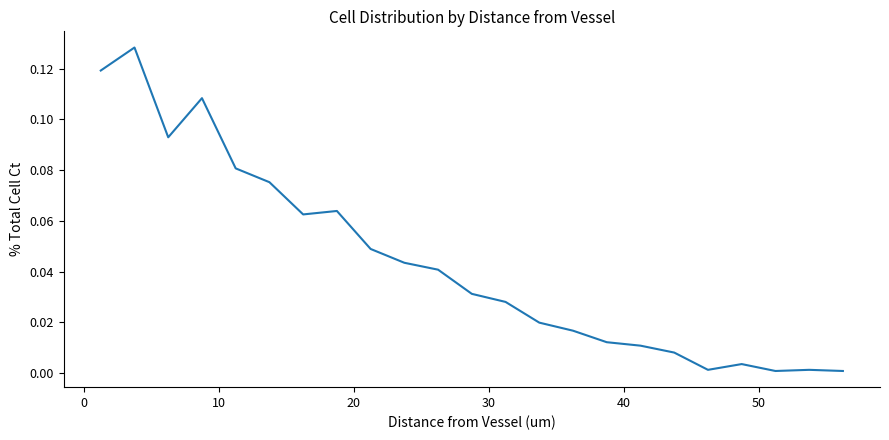

How many lines are shown in the chart?

1